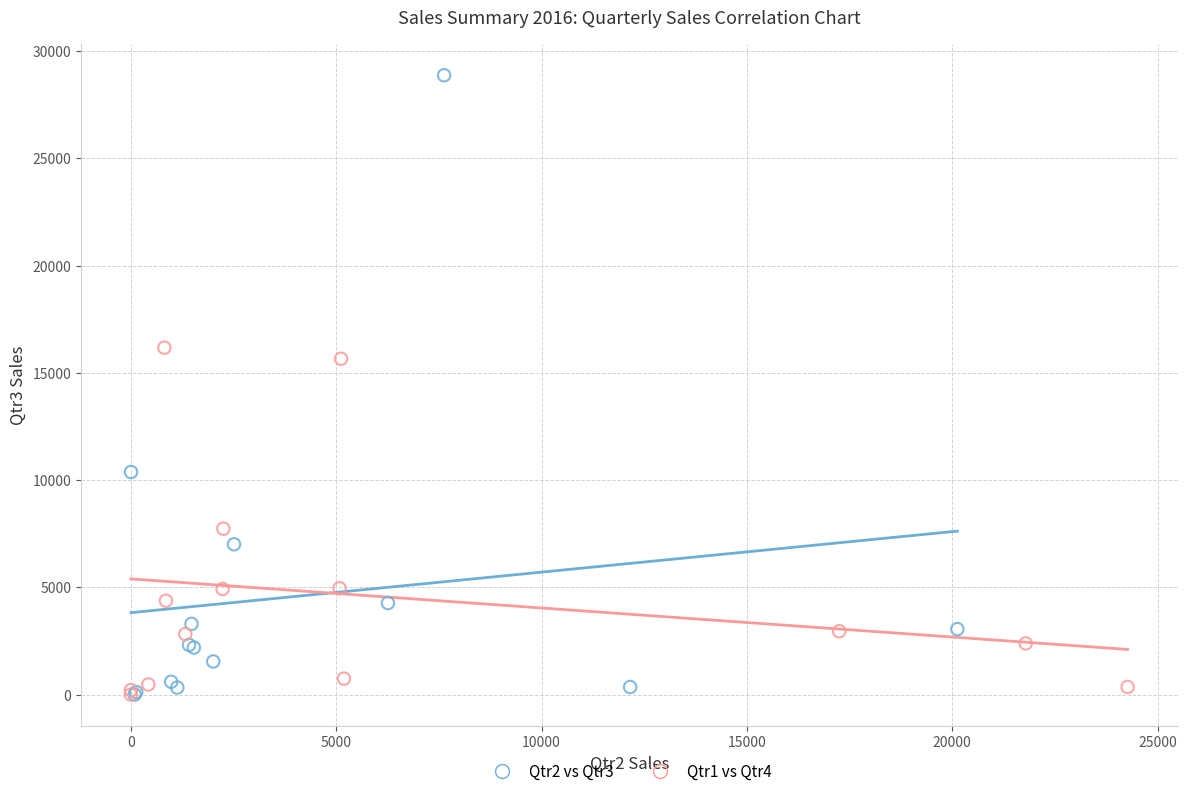

Which series has the widest spread of Y values?

Qtr2 vs Qtr3